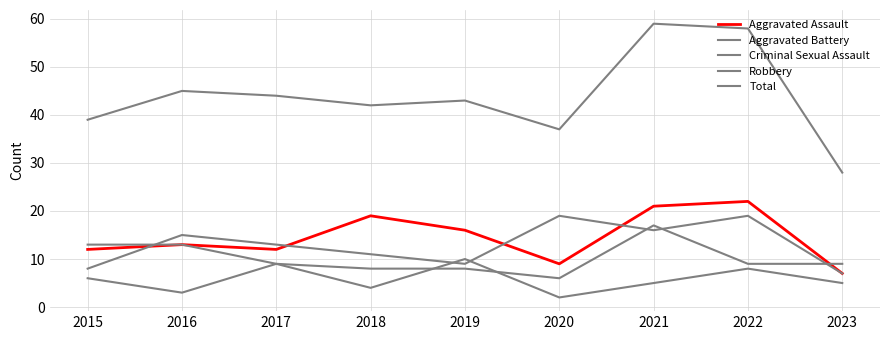

Which series ends up on top after the final intersection of Criminal Sexual Assault and Aggravated Battery?

Aggravated Battery